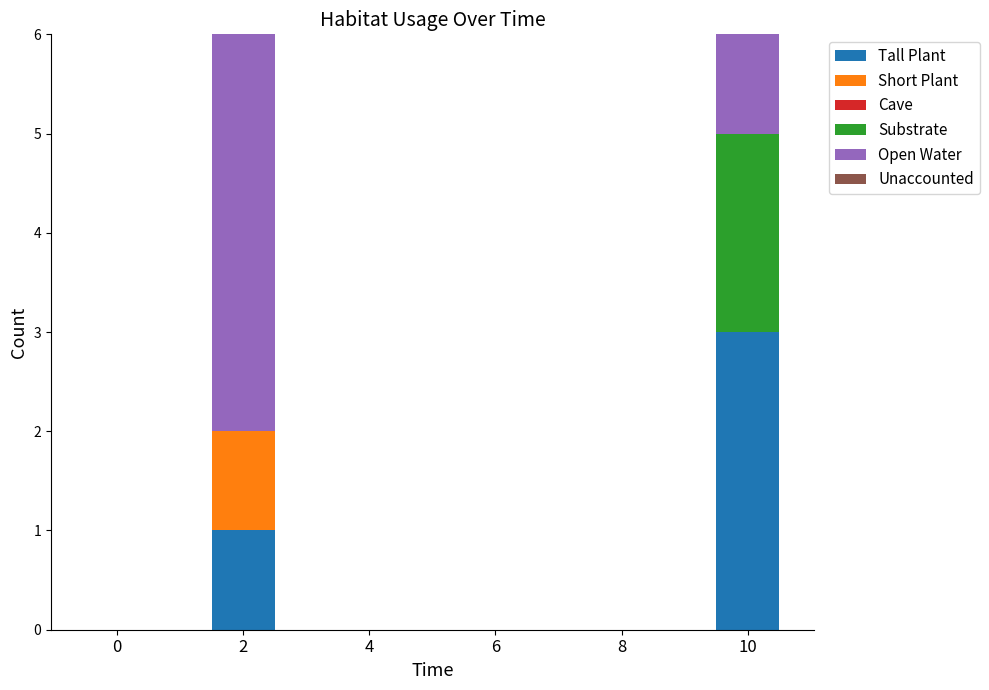

What is the average value of the Tall Plant series?

1